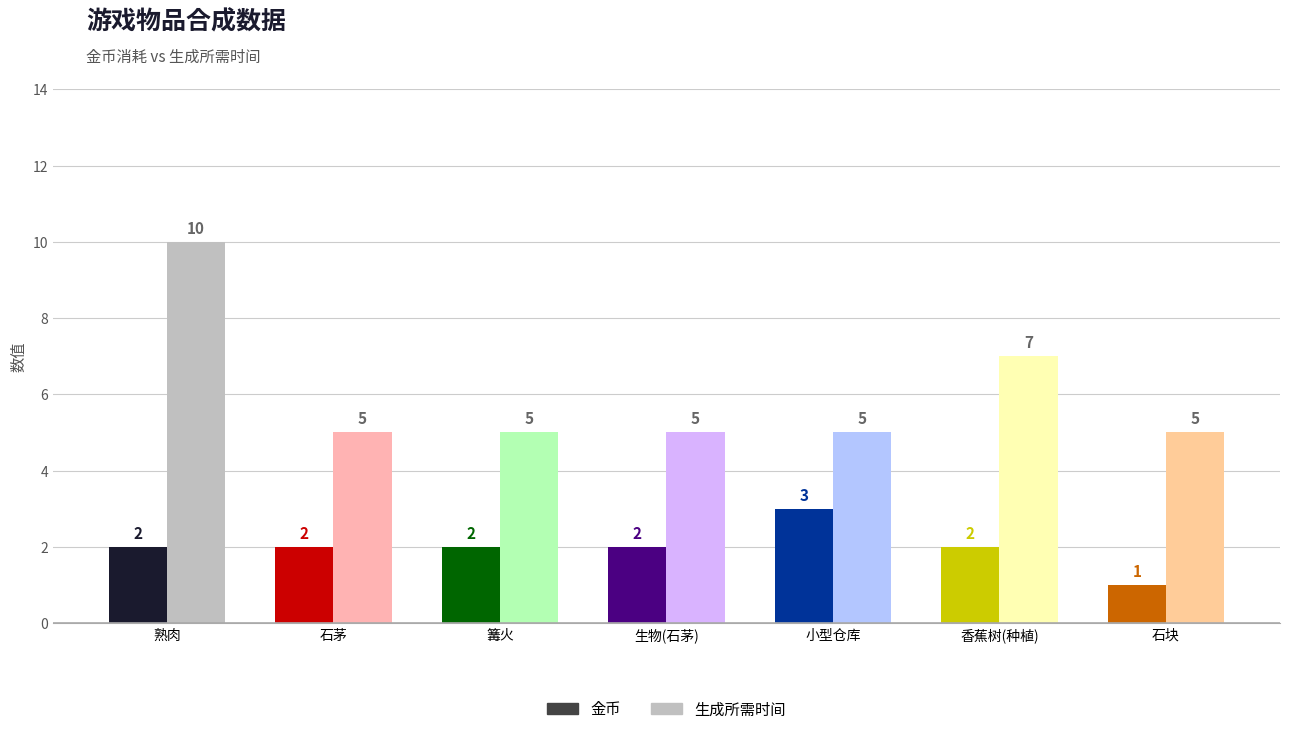

Reading left to right, extract all data points from this chart.

金币: 熟肉=2	石茅=2	篝火=2	生物(石茅)=2	小型仓库=3	香蕉树(种植)=2	石块=1
生成所需时间: 熟肉=10	石茅=5	篝火=5	生物(石茅)=5	小型仓库=5	香蕉树(种植)=7	石块=5